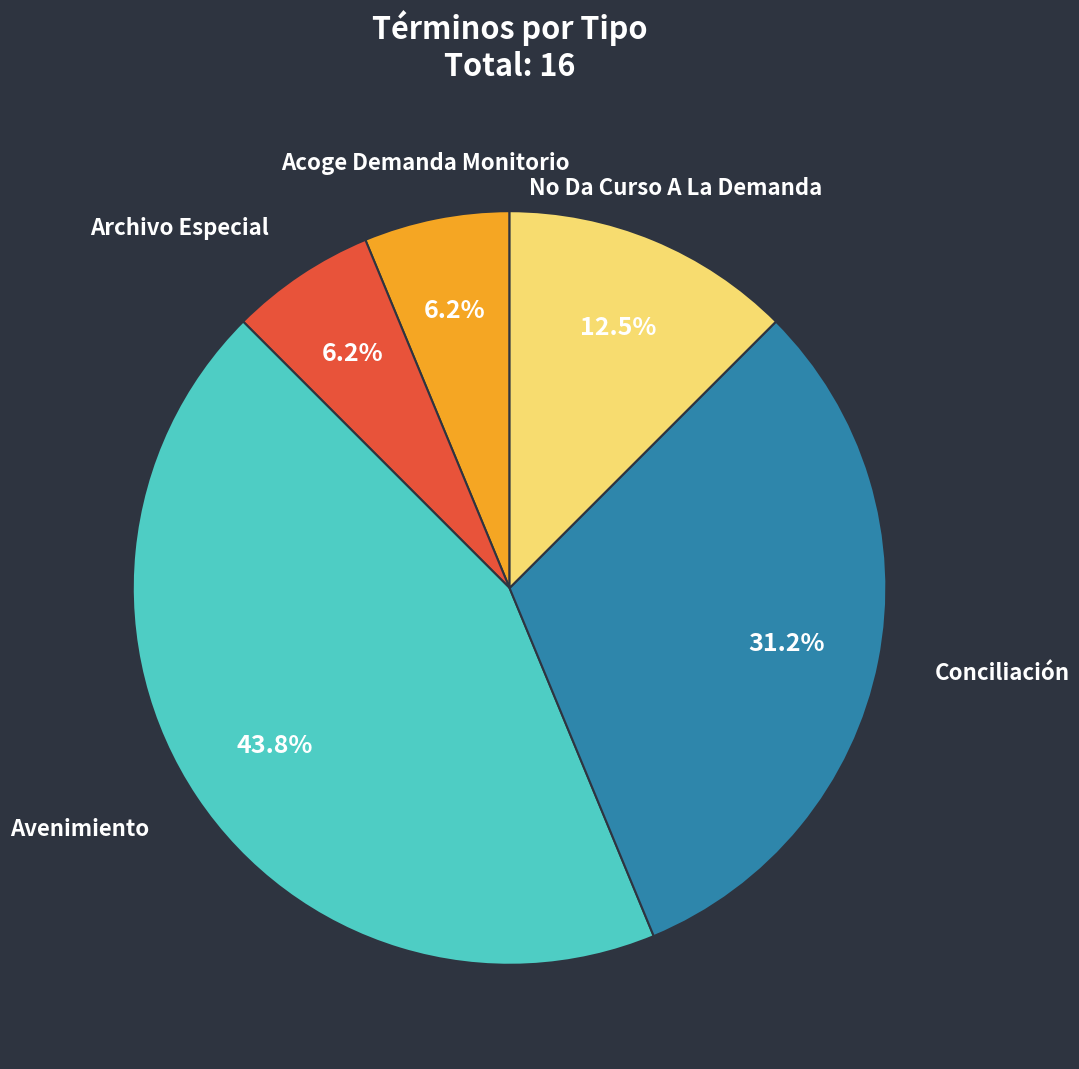

Is there any slice that represents more than half of the pie?

No